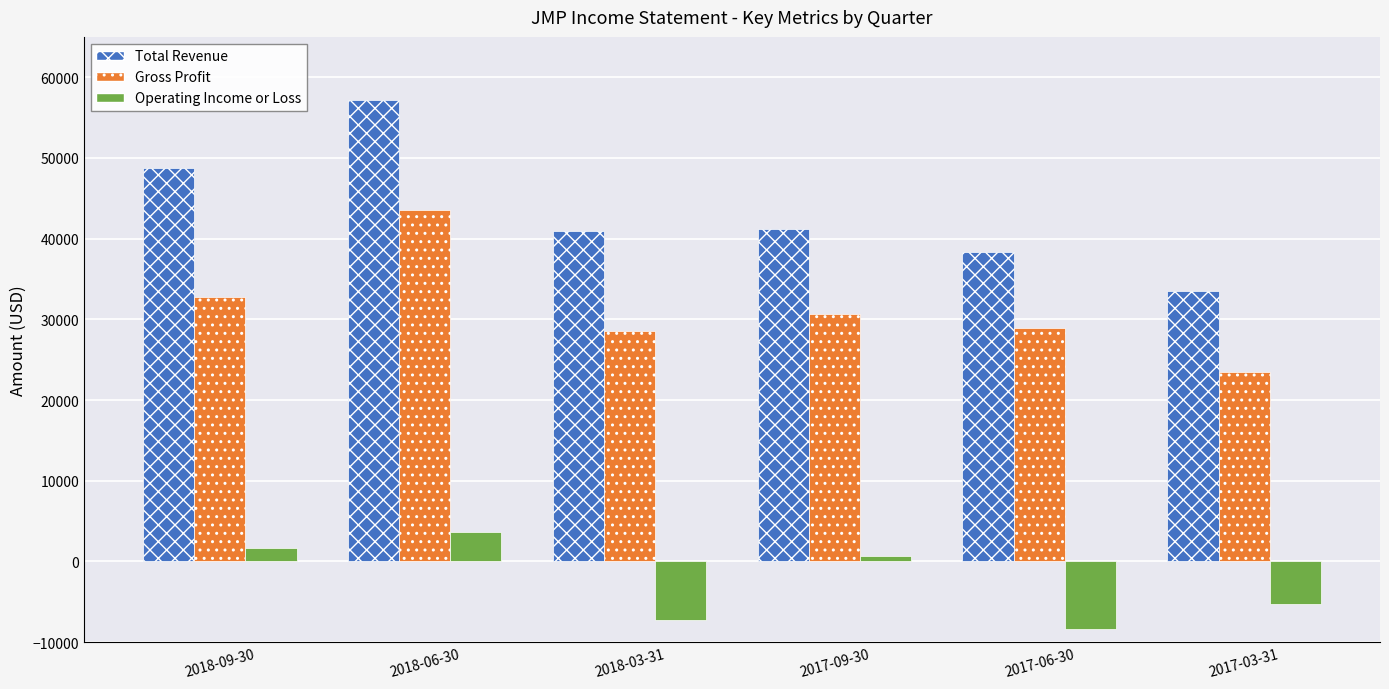

At which label does Gross Profit first exceed 30600?

2018-09-30